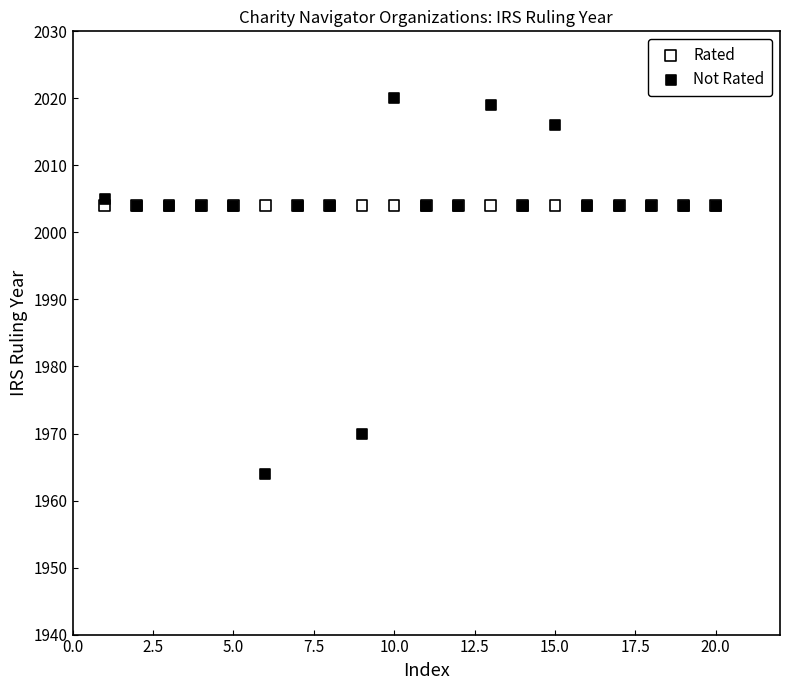

What are all the series names shown in the legend?

Rated, Not Rated